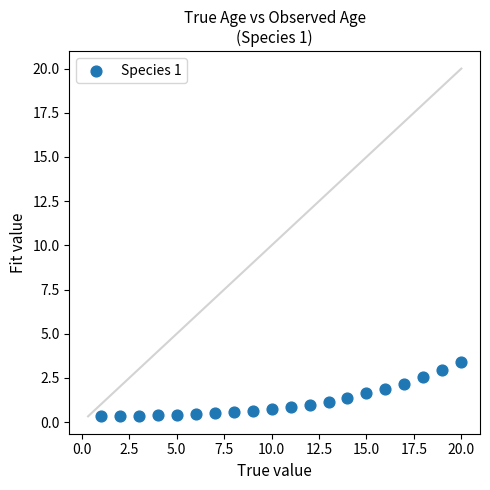

What is the range of X values (max minus min)?

19.0